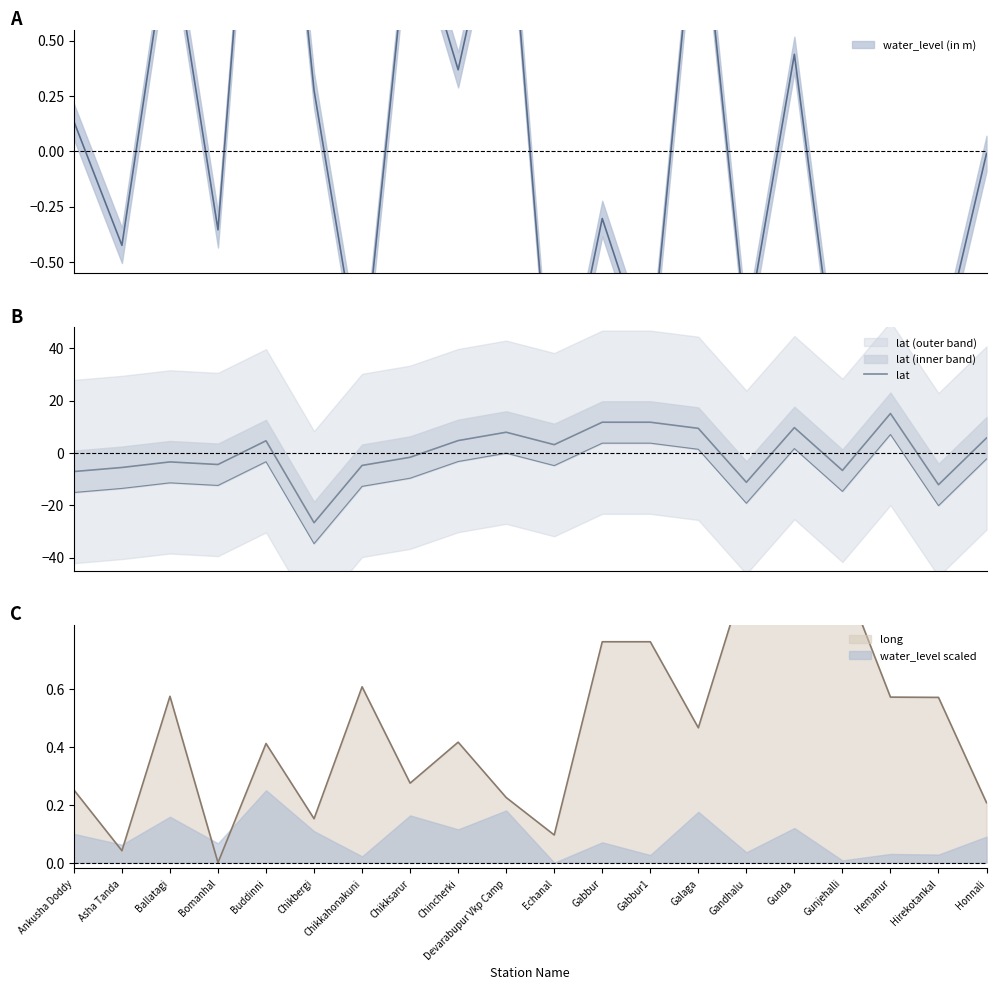

What is the value of the 6th point from the left?

-26.7